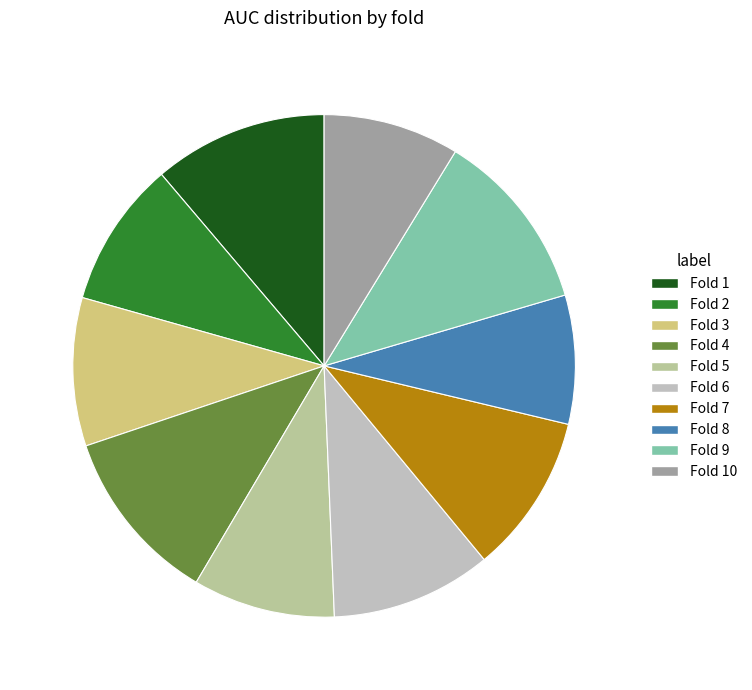

Rank the categories by value from lowest to highest.

Fold 8, Fold 10, Fold 5, Fold 2, Fold 3, Fold 7, Fold 6, Fold 1, Fold 4, Fold 9